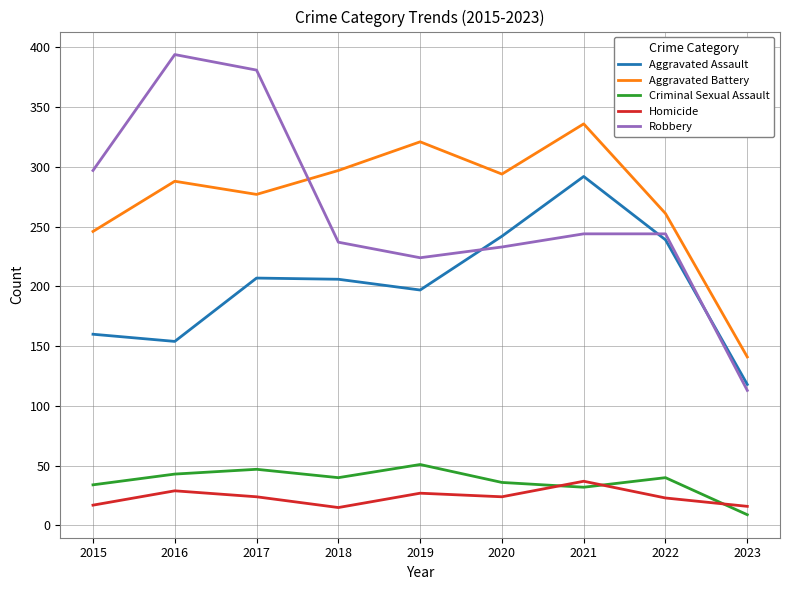

What is the sum of all Aggravated Assault values?

1815